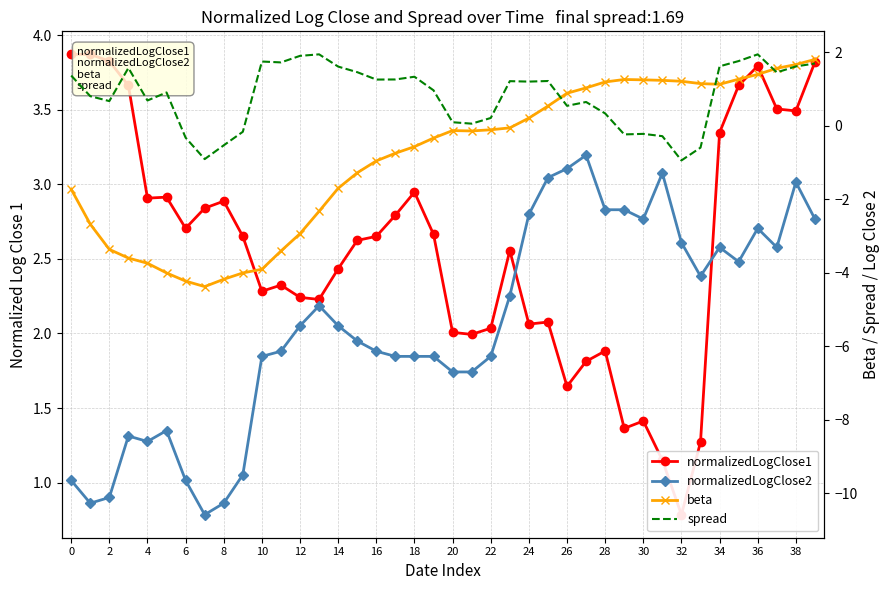

The spread series shows 1.6 at 25. True or false?

False